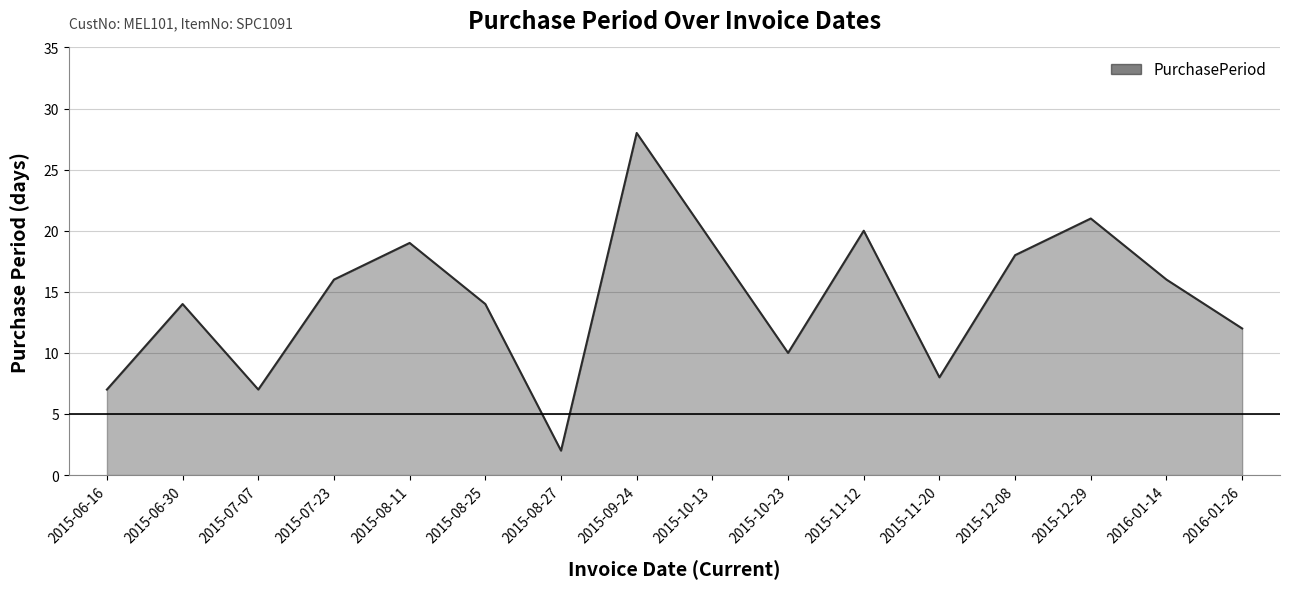

What is the average value?

14